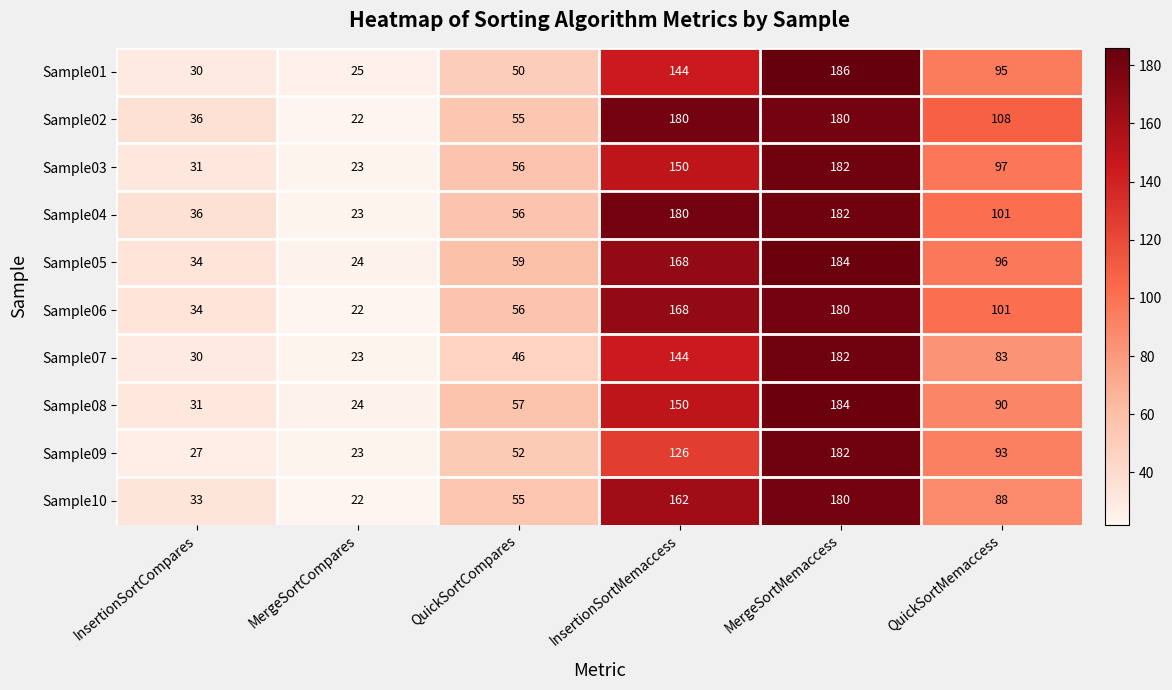

At which label does Sample09 reach its minimum?

MergeSortCompares